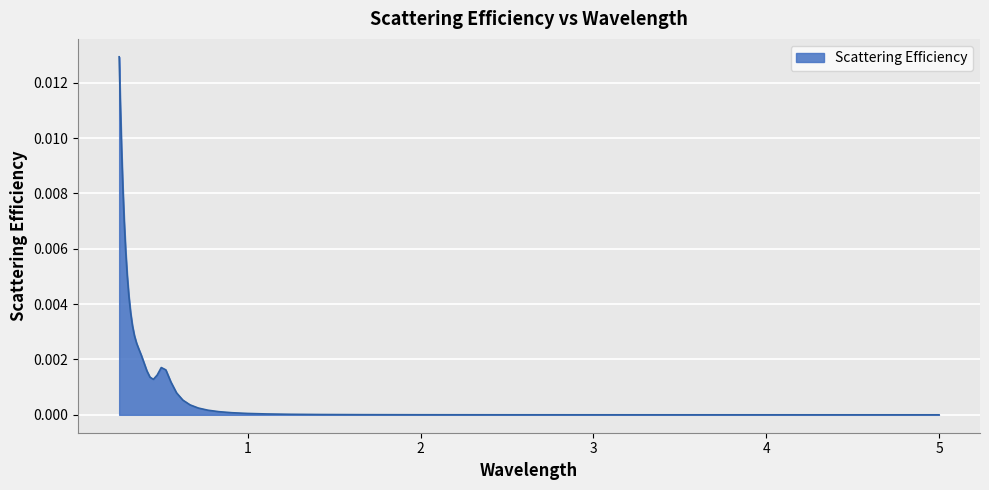

What is the label of the 23rd point from the right?

0.588235294117647